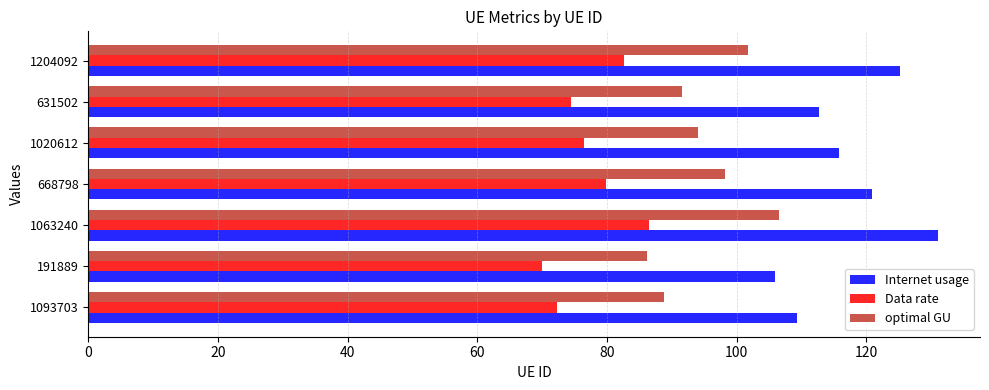

Where is Internet usage nearest to the value 118?

1020612